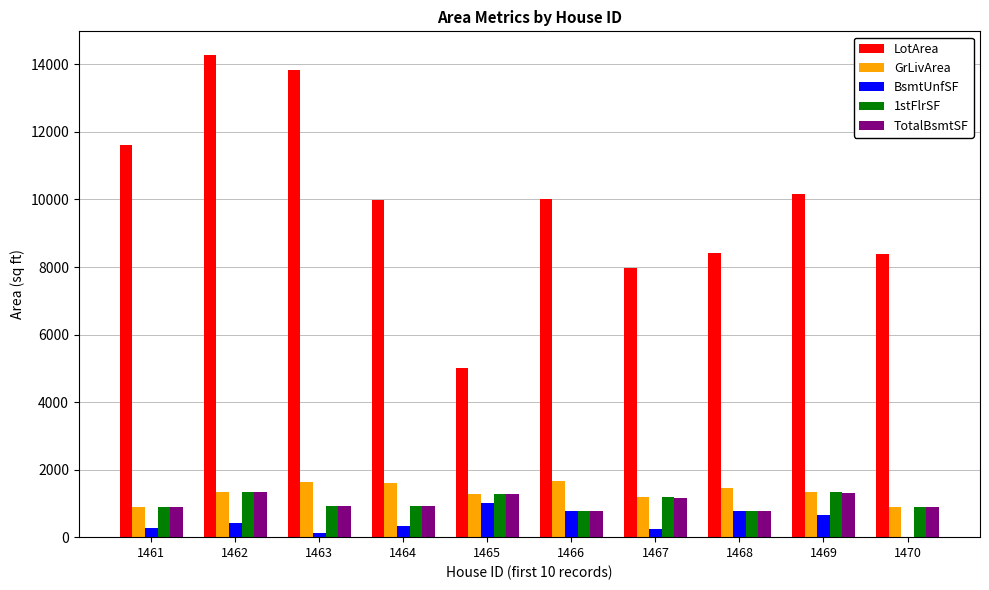

What is the average value of the BsmtUnfSF series?

460